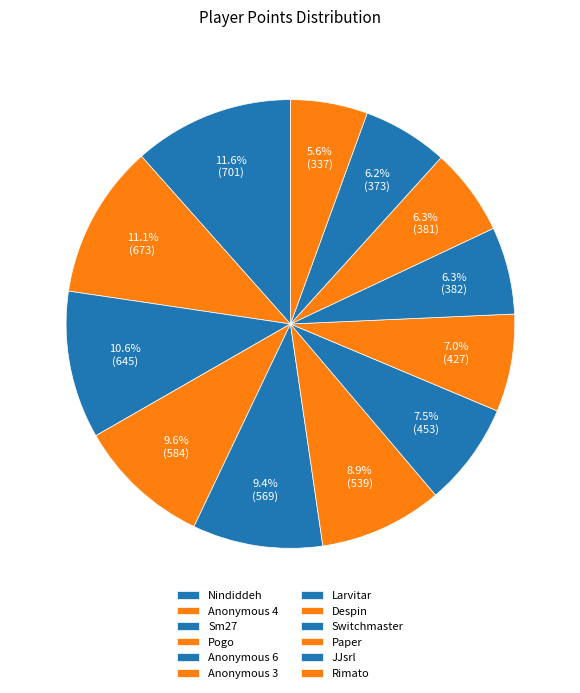

Is it true that Switchmaster is 6% of the pie?

True